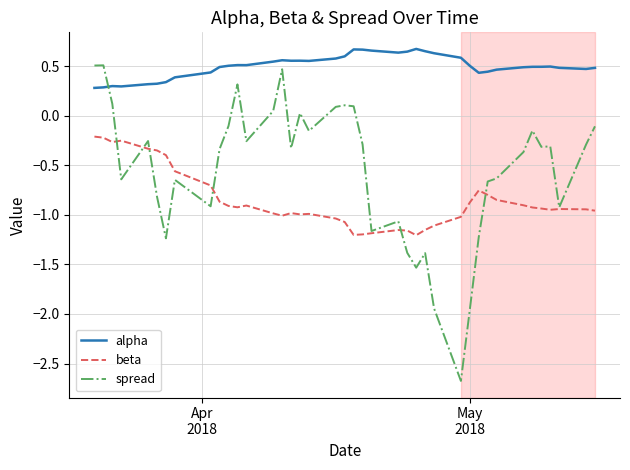

True or false: spread and alpha intersect in this chart.

True